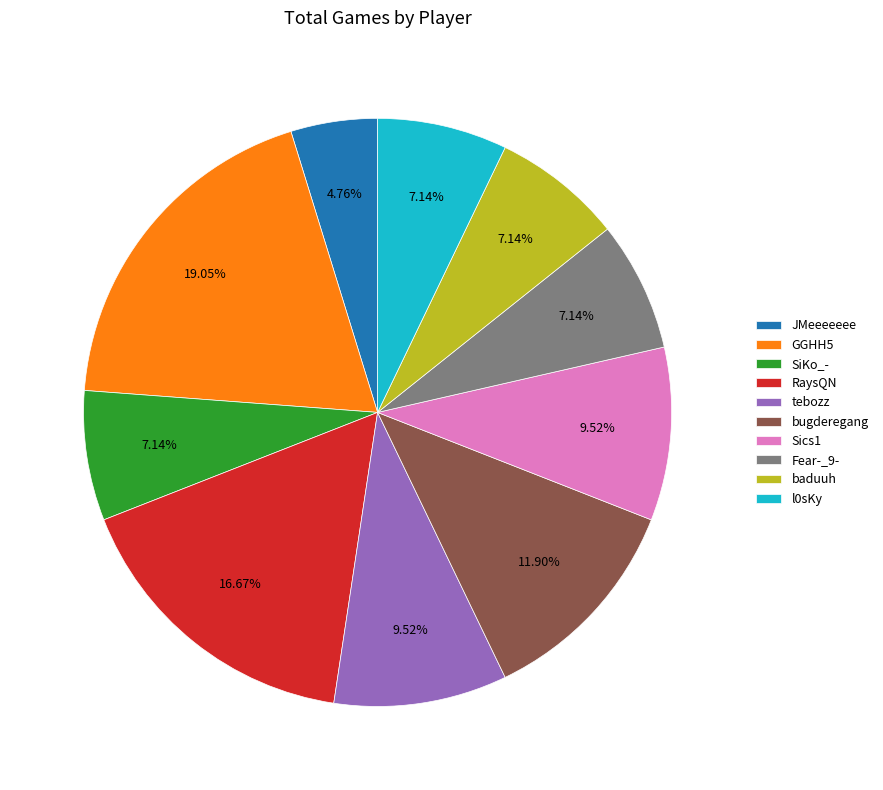

To the nearest percent, what percentage of the pie is l0sKy?

7%